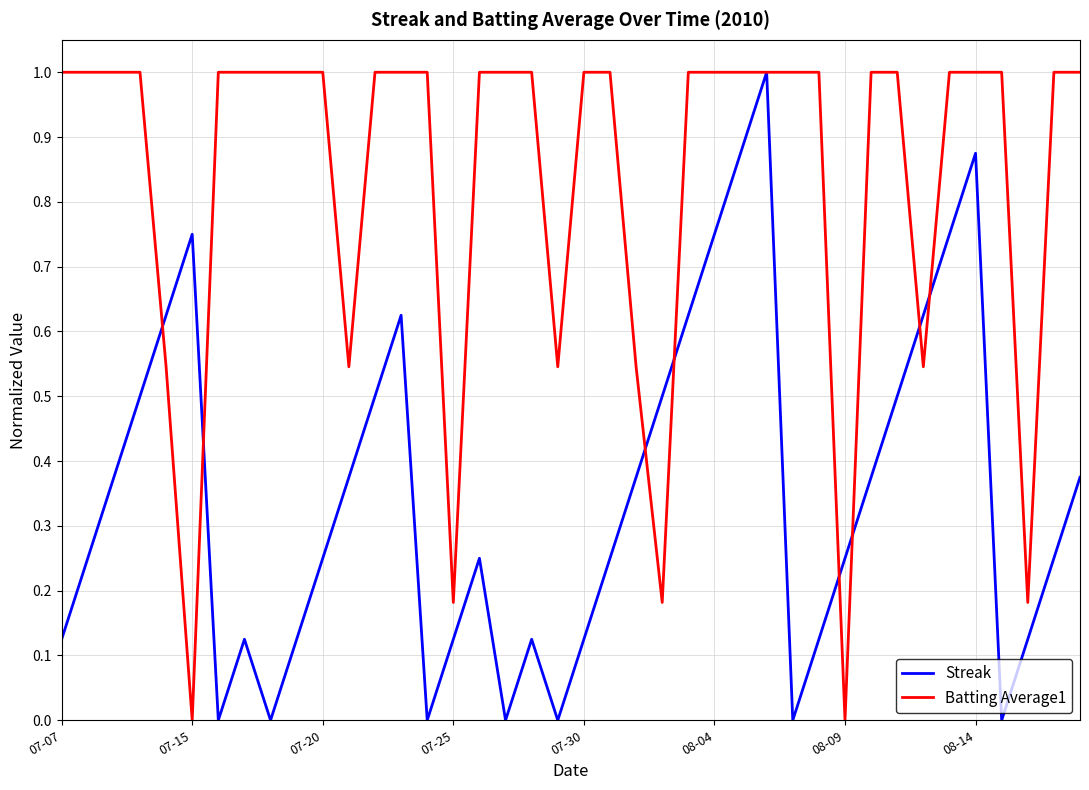

What is the highest value of the Streak series?

1.0